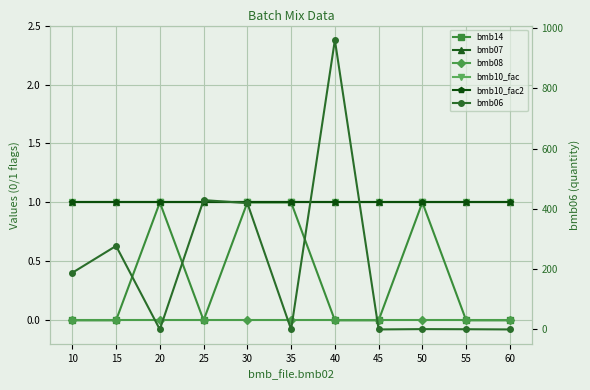

What is the total value across all series at 35?

4.0